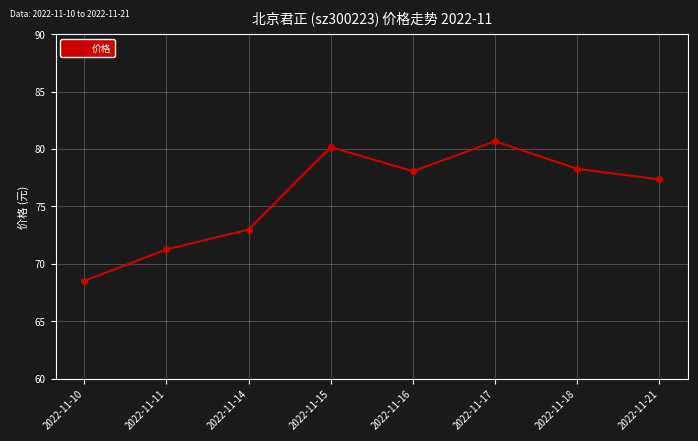

Is it true that the value at 2022-11-21 is 77.3?

True